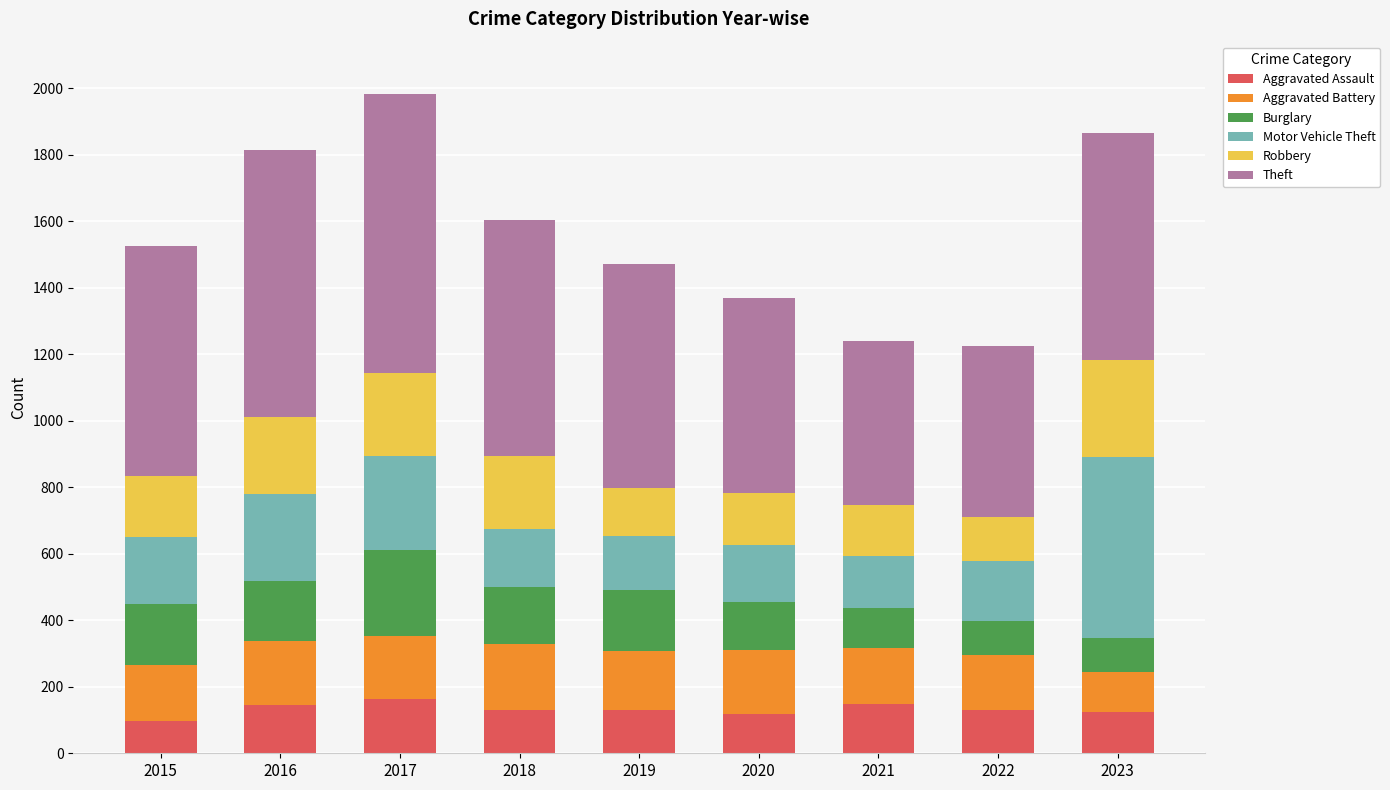

What is the total value across all series at 2016?

1813